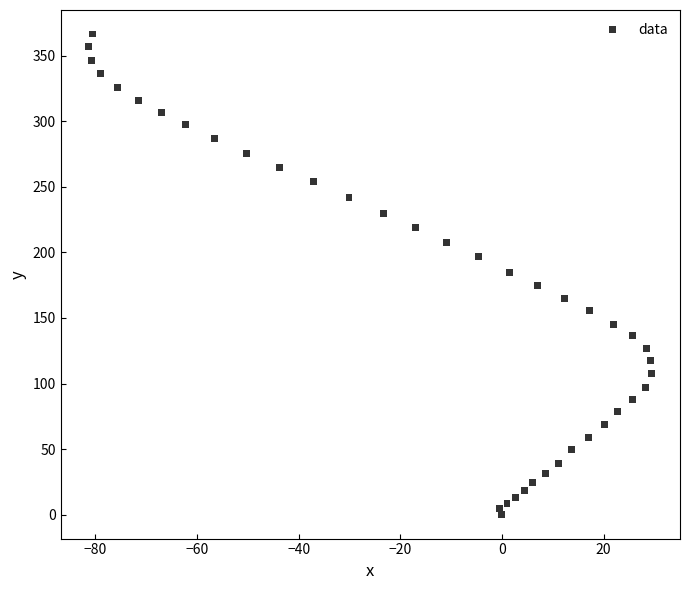

What is the range of X values (max minus min)?

110.8